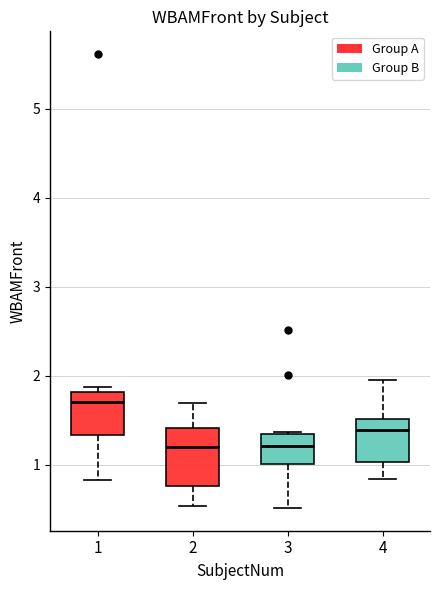

Reading left to right, read every box against the y-axis: the position of its median line, the range the box covers, and the ends of its whiskers. The values are not printed on the chart, so give them approximately, as read against the axis.

1: median 1.7, box 1.3 to 1.8, whiskers 0.8 to 1.9
2: median 1.2, box 0.8 to 1.4, whiskers 0.5 to 1.7
3: median 1.2, box 1.0 to 1.3, whiskers 0.5 to 1.4
4: median 1.4, box 1.0 to 1.5, whiskers 0.8 to 2.0